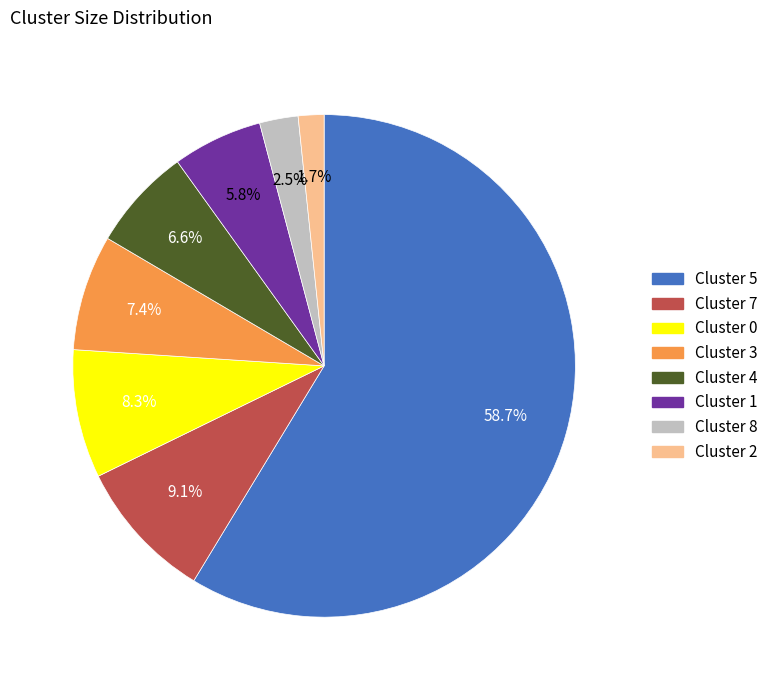

What is the smallest slice in the pie chart?

Cluster 2